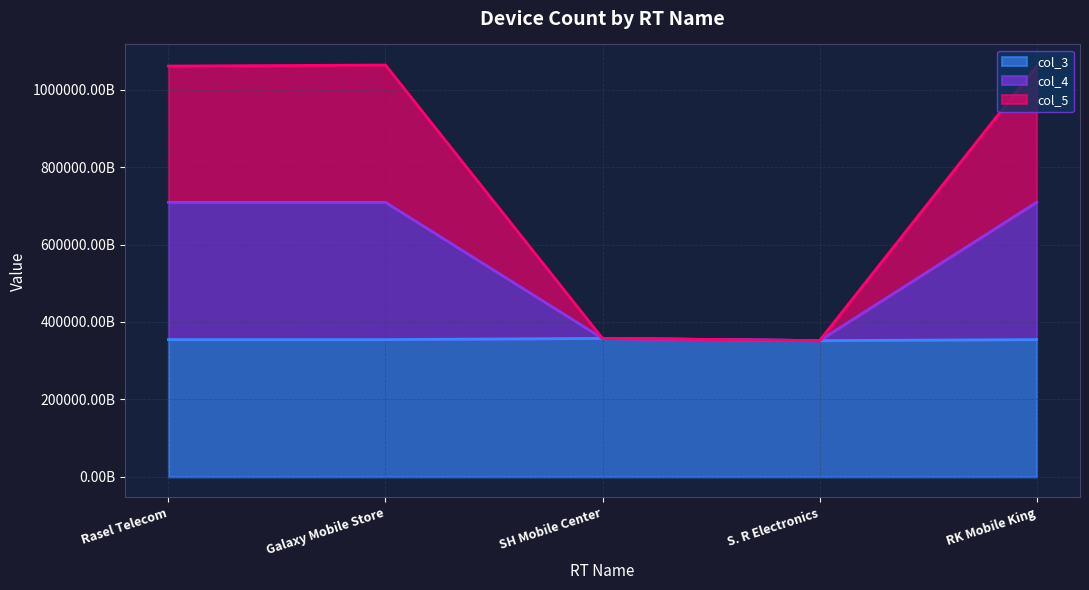

True or false: col_5 and col_3 intersect in this chart.

False